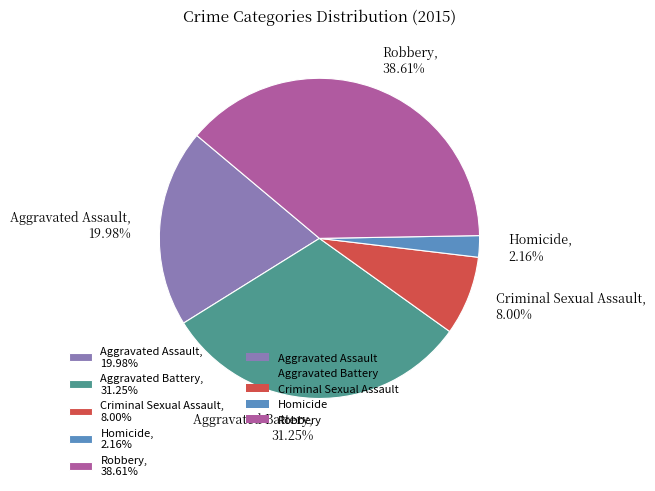

How much of the chart is everything except Homicide?

97.8%